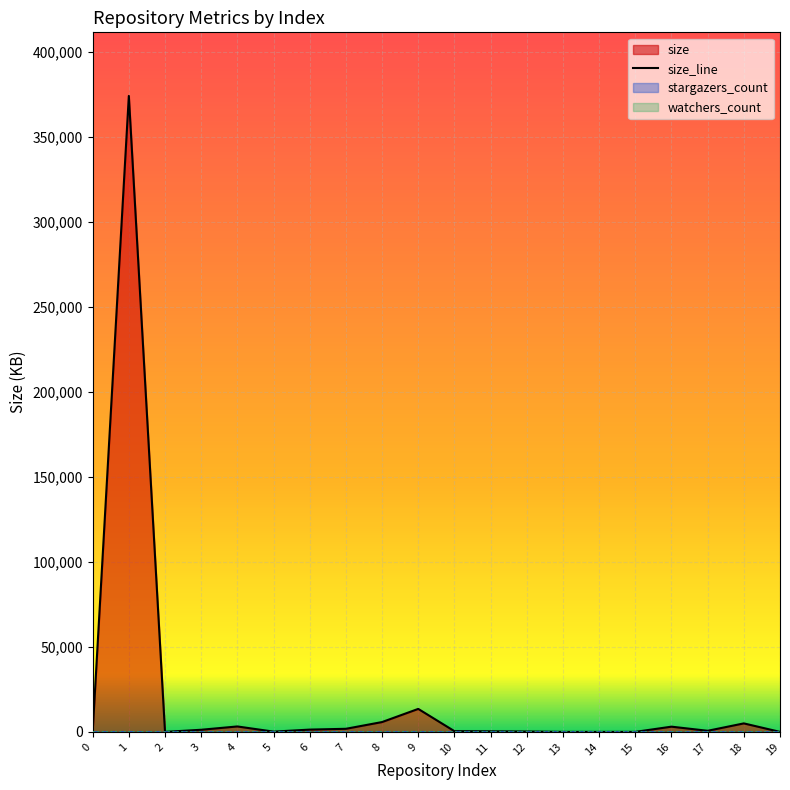

True or false: watchers_count has more than 1 points higher than both neighbors.

False